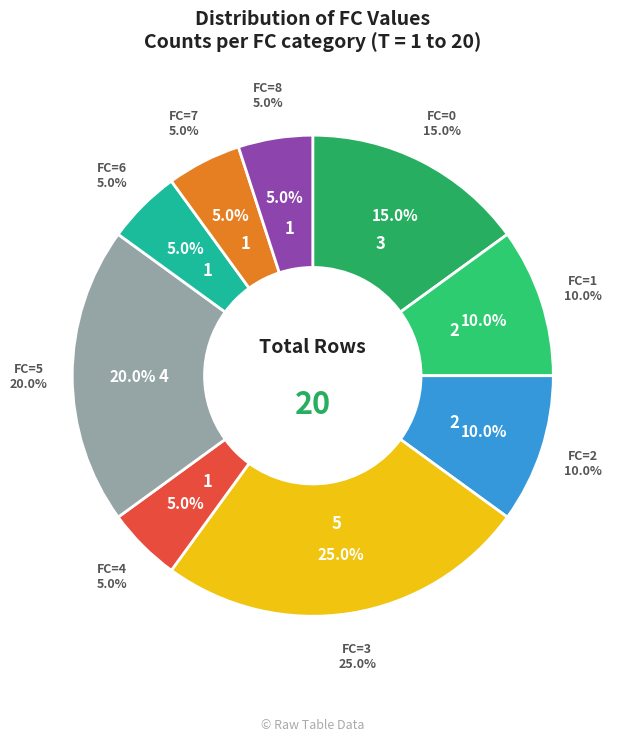

What percentage do 3 and 7 together represent?

30.0%